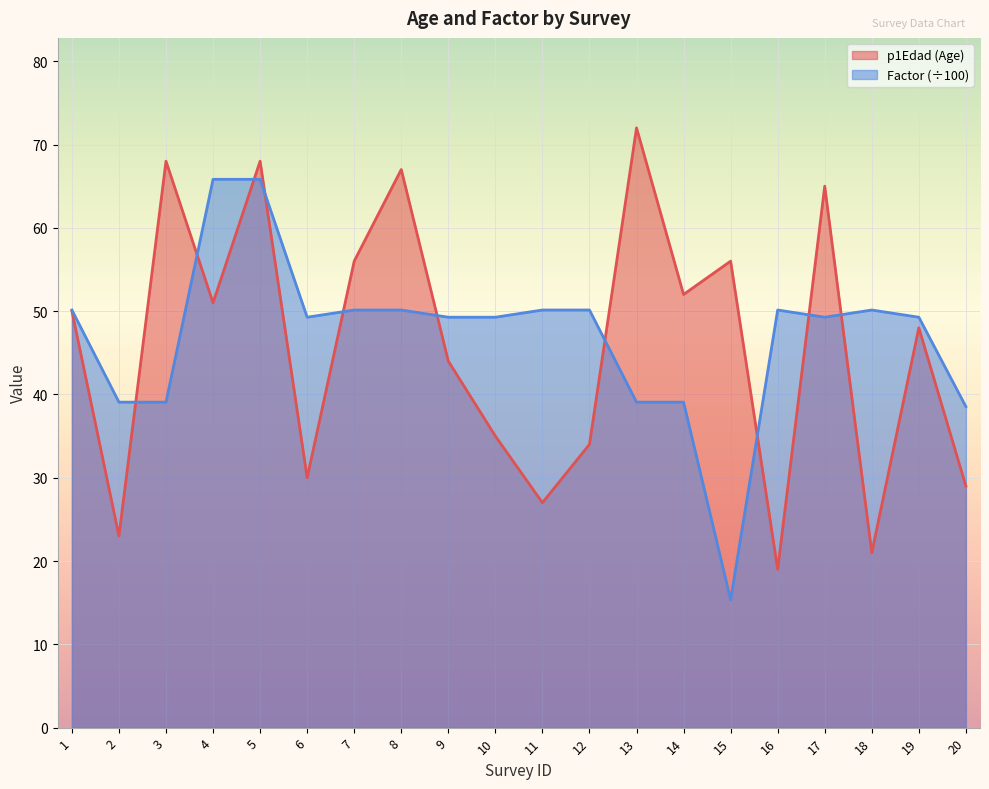

Reading left to right, transcribe all the data shown in this chart.

p1Edad: 1=50.0	2=23.0	3=68.0	4=51.0	5=68.0	6=30.0	7=56.0	8=67.0	9=44.0	10=35.0	11=27.0	12=34.0	13=72.0	14=52.0	15=56.0	16=19.0	17=65.0	18=21.0	19=48.0	20=29.0
Factor: 1=50.1	2=39.1	3=39.1	4=65.8	5=65.8	6=49.3	7=50.1	8=50.1	9=49.3	10=49.3	11=50.1	12=50.1	13=39.1	14=39.1	15=15.3	16=50.1	17=49.3	18=50.1	19=49.3	20=38.5